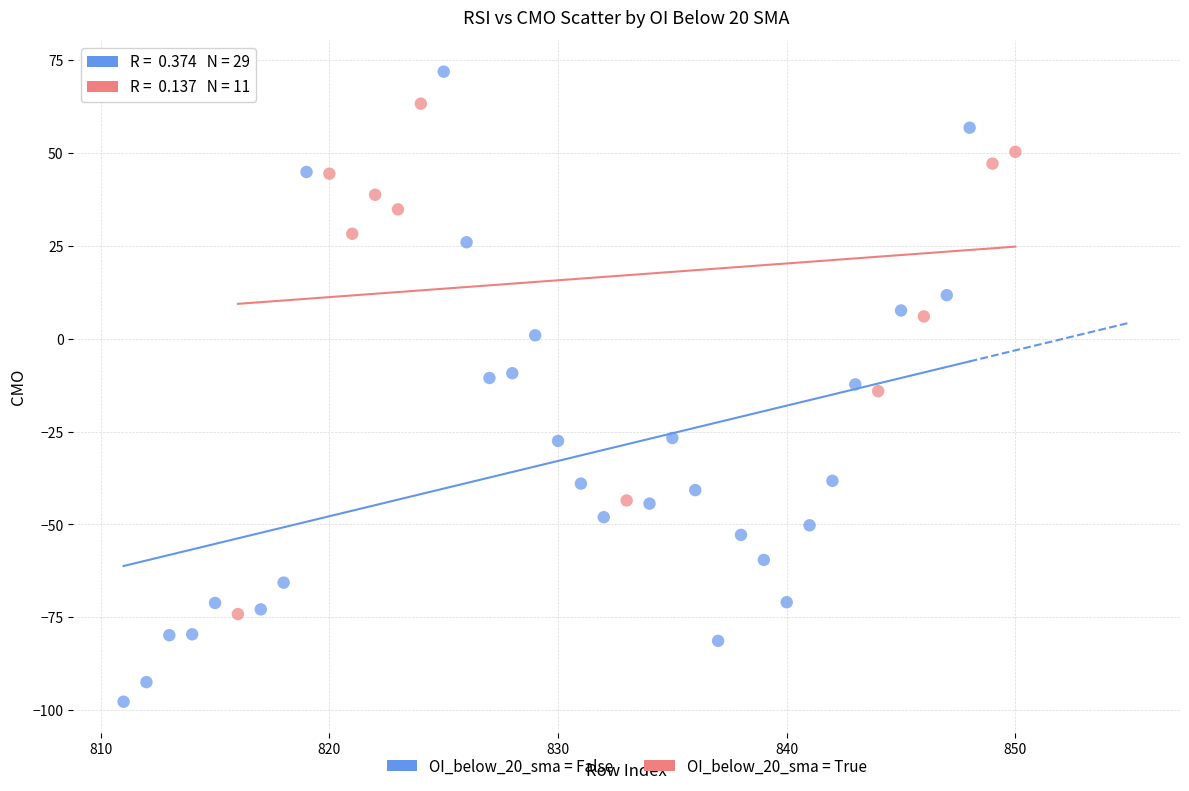

Which series has the largest Y range (max minus min)?

OI_below_20_sma = False